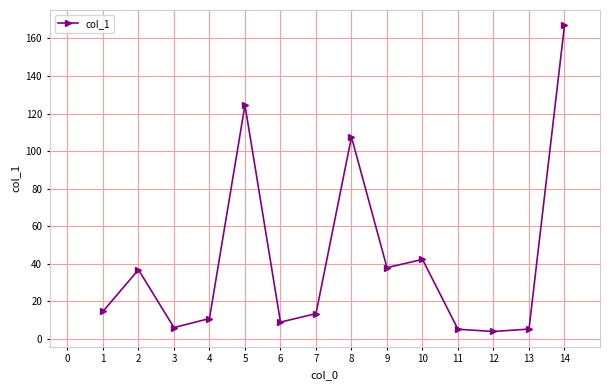

Is it true that the value at 2 is 60.5?

False